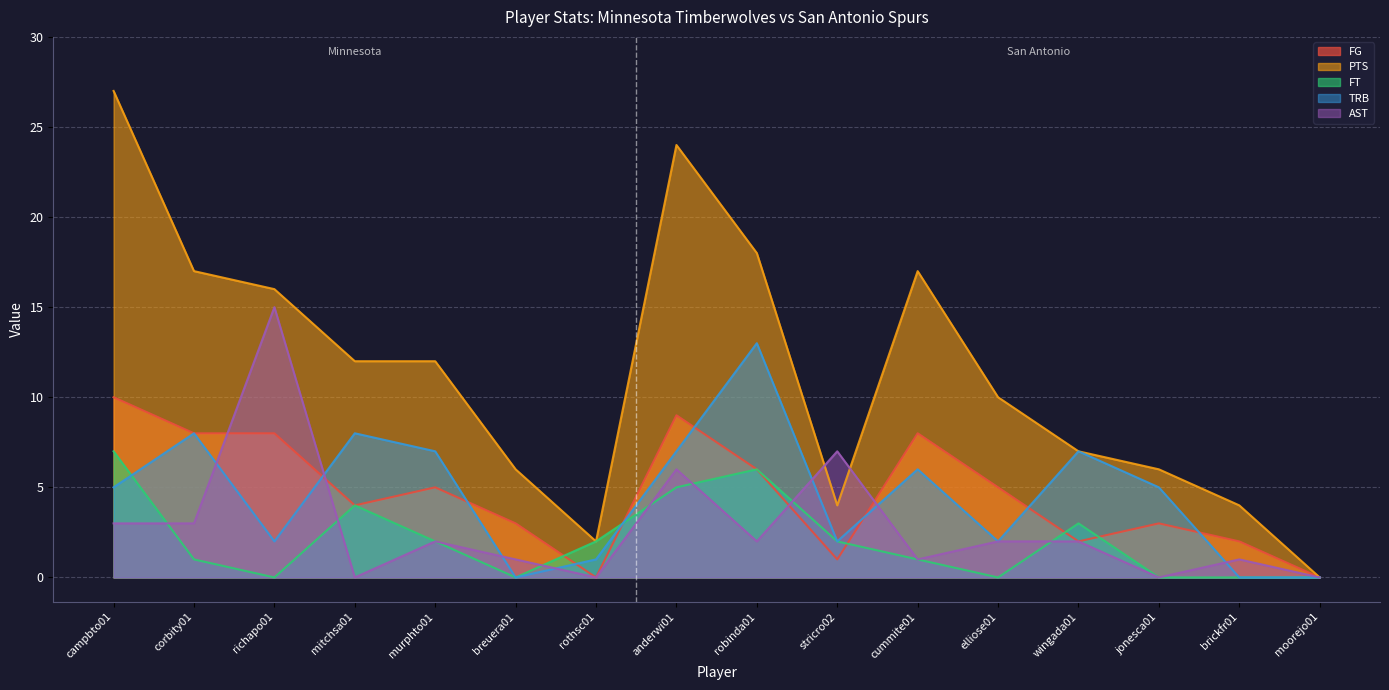

What is the value of the PTS point at the 8th from the left?

24